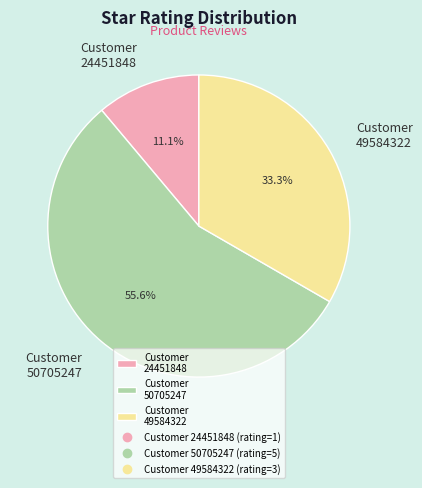

Count the number of slices in the pie.

3